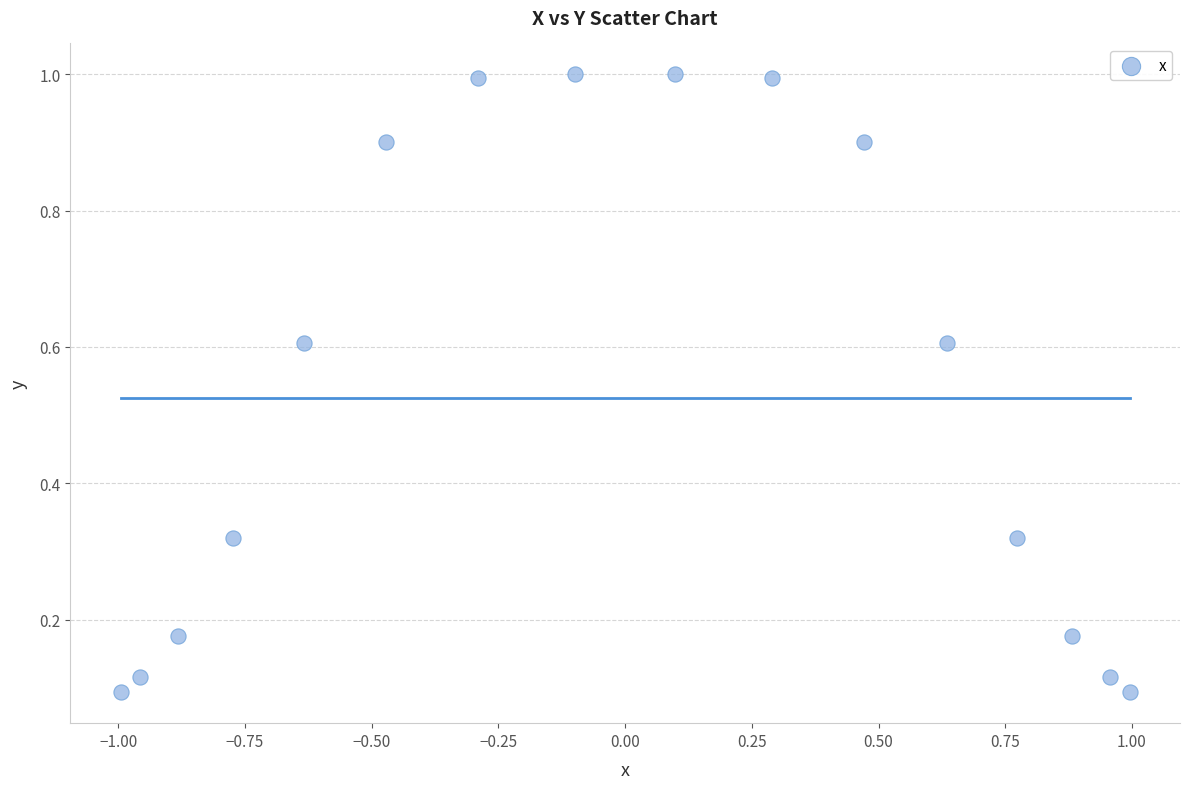

What is the range of X values (max minus min)?

2.0